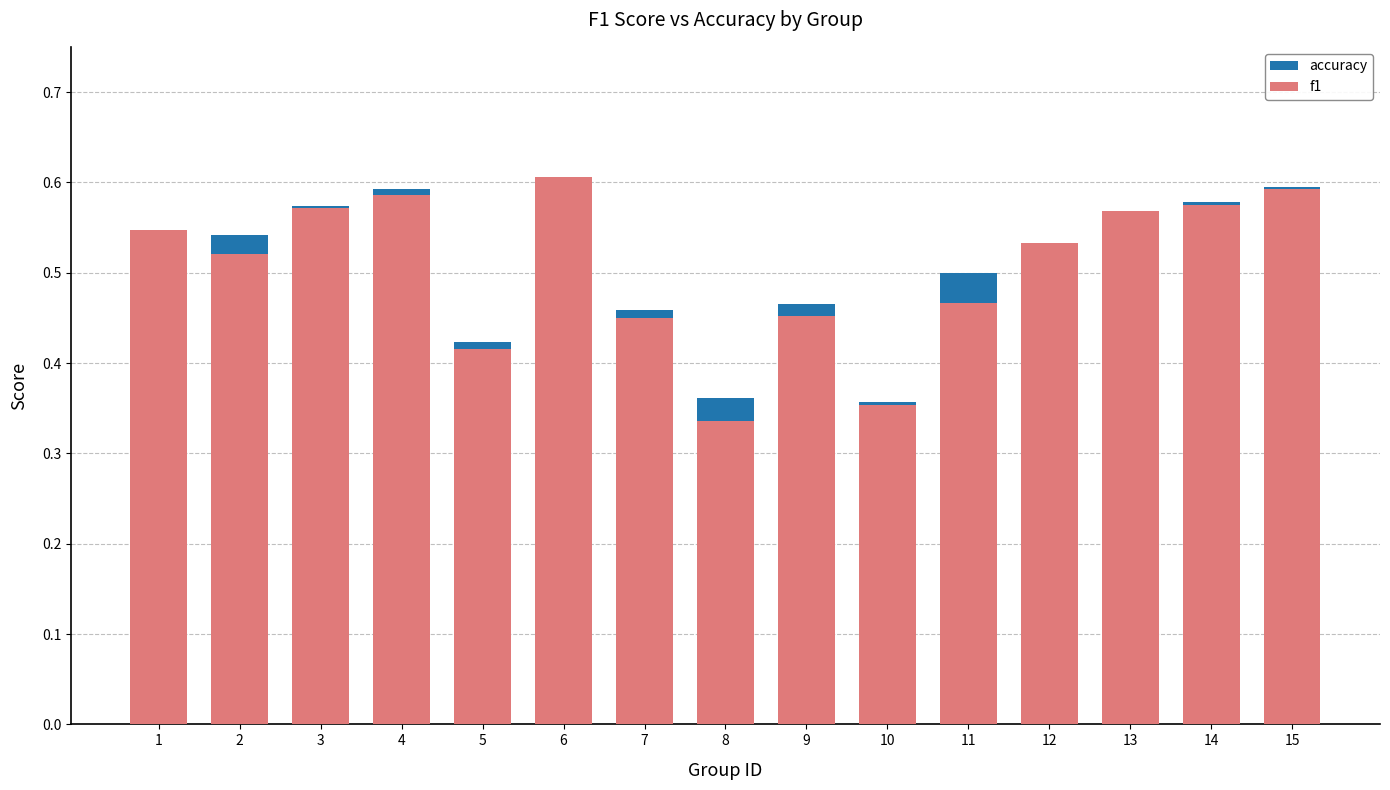

What is the maximum value shown in the chart?

0.6